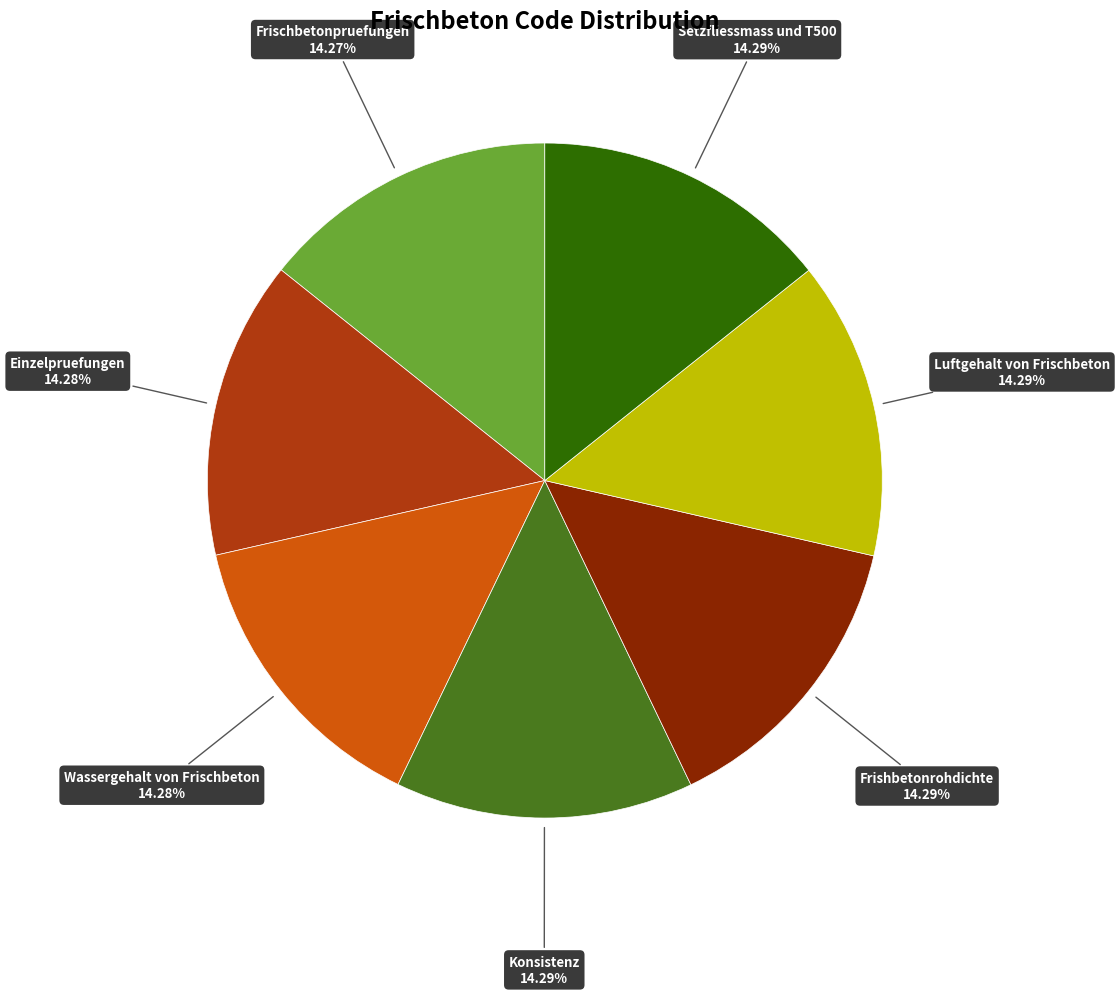

Does any single category account for the majority?

No